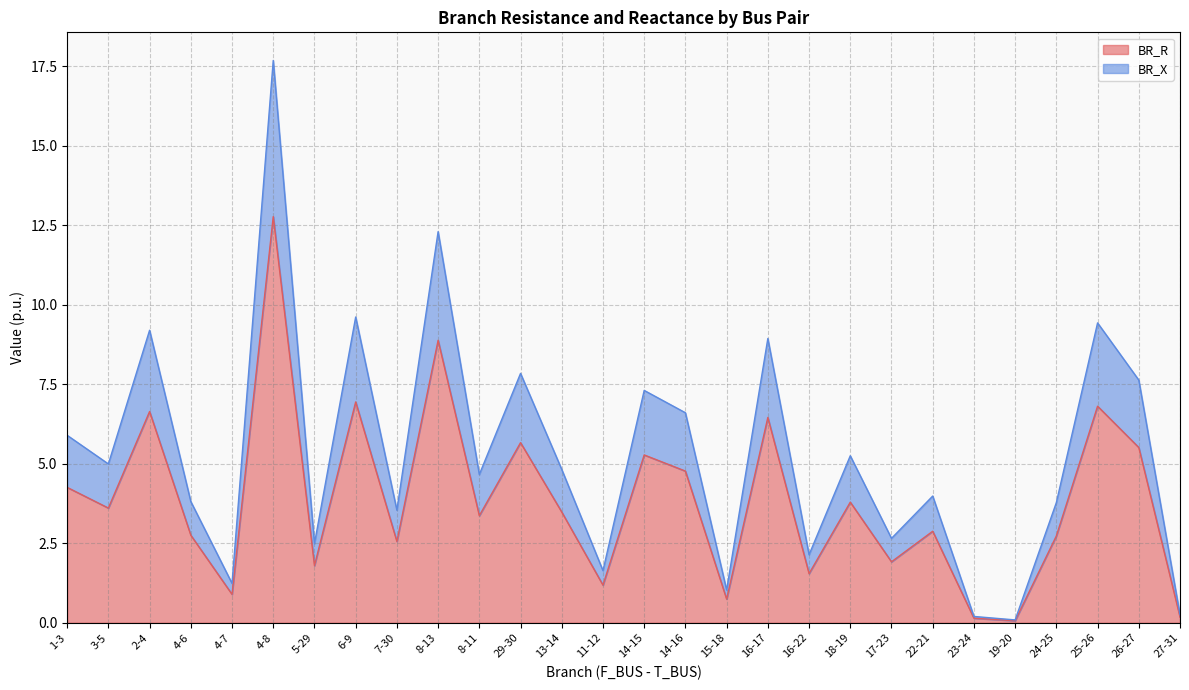

Between 13-14 and 26-27, which is larger?

26-27